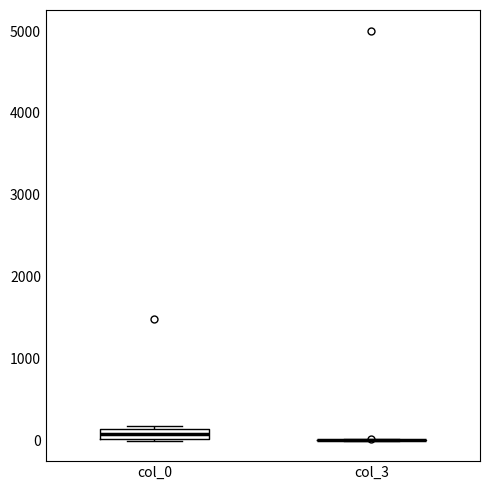

Where is the upper edge of the box for col_0 on the y-axis? The values are not printed on the chart, so give them approximately, as read against the axis.

100